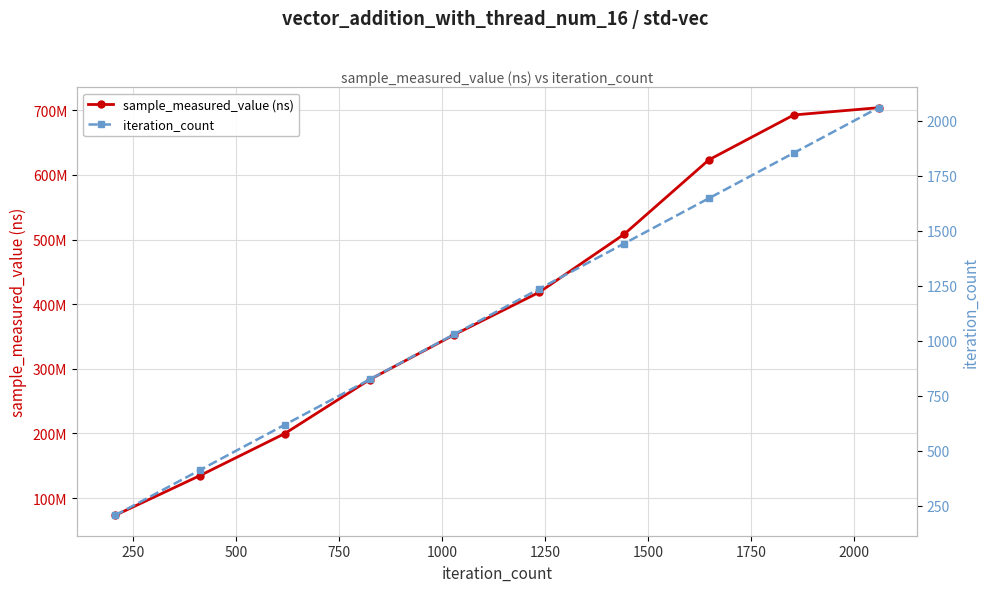

List the series in order of their peak value, highest first.

sample_measured_value (ns), iteration_count